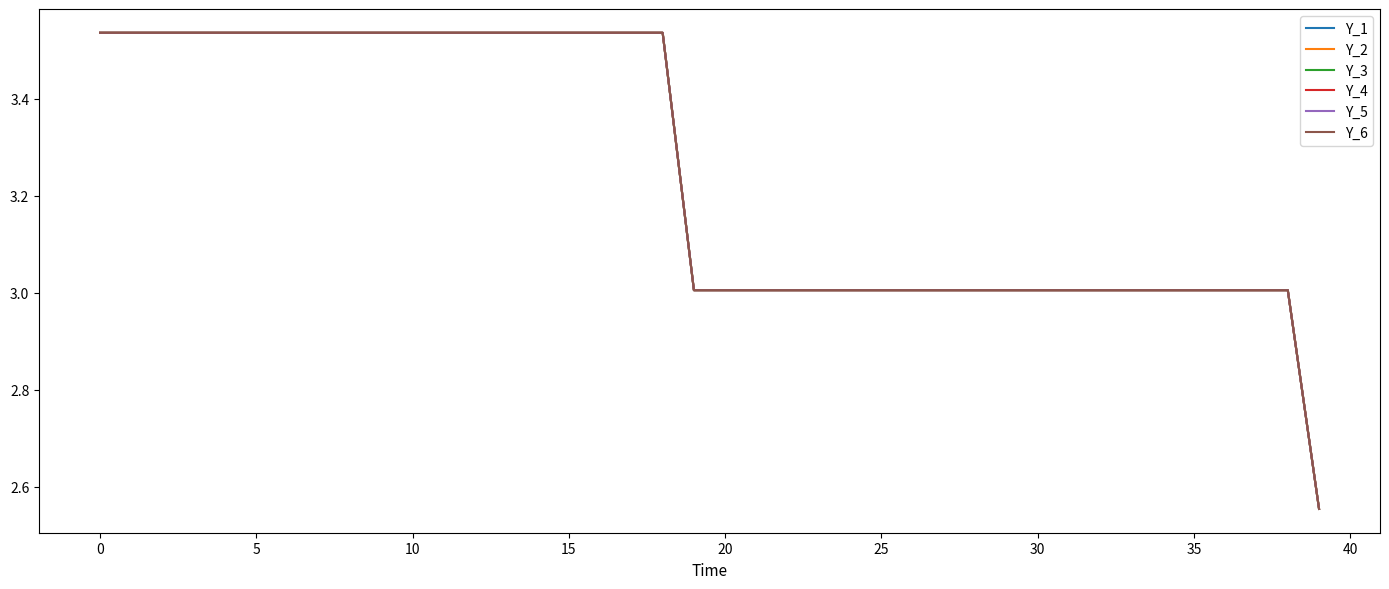

Is this an area chart (filled region under the line)?

No